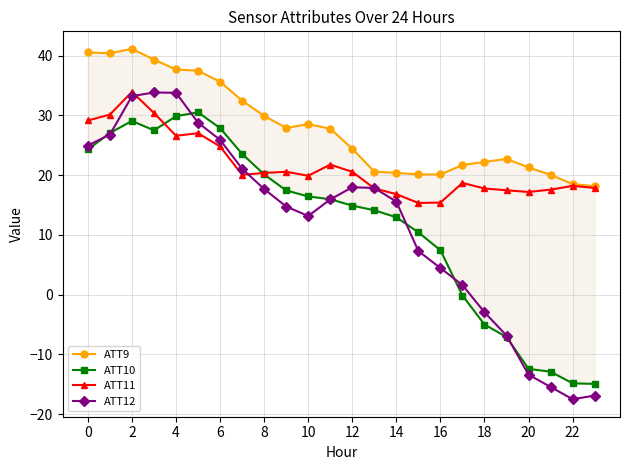

Reading left to right, what are all the values shown in this chart?

ATT9: 40.5	40.4	41.1	39.3	37.7	37.5	35.6	32.5	29.9	27.9	28.5	27.8	24.4	20.6	20.4	20.1	20.1	21.7	22.2	22.7	21.3	20.1	18.5	18.2
ATT10: 24.3	27.1	29.1	27.5	29.9	30.5	27.9	23.6	20.1	17.4	16.4	16.0	14.9	14.1	13.0	10.4	7.4	-0.1	-5.0	-7.1	-12.4	-12.9	-14.8	-14.9
ATT11: 29.2	30.1	33.9	30.4	26.6	27.0	24.8	20.1	20.4	20.6	19.9	21.8	20.6	17.8	16.8	15.3	15.4	18.7	17.8	17.5	17.2	17.6	18.2	17.9
ATT12: 25.0	26.8	33.2	33.8	33.8	28.8	25.9	21.1	17.7	14.8	13.2	15.9	18.0	17.9	15.6	7.3	4.5	1.6	-2.9	-6.8	-13.4	-15.4	-17.5	-16.9